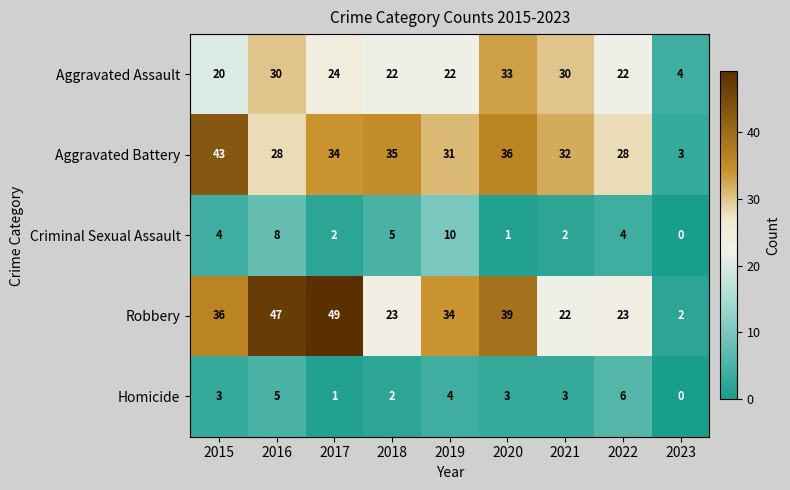

At which category does the chart reach its peak across all series?

2017